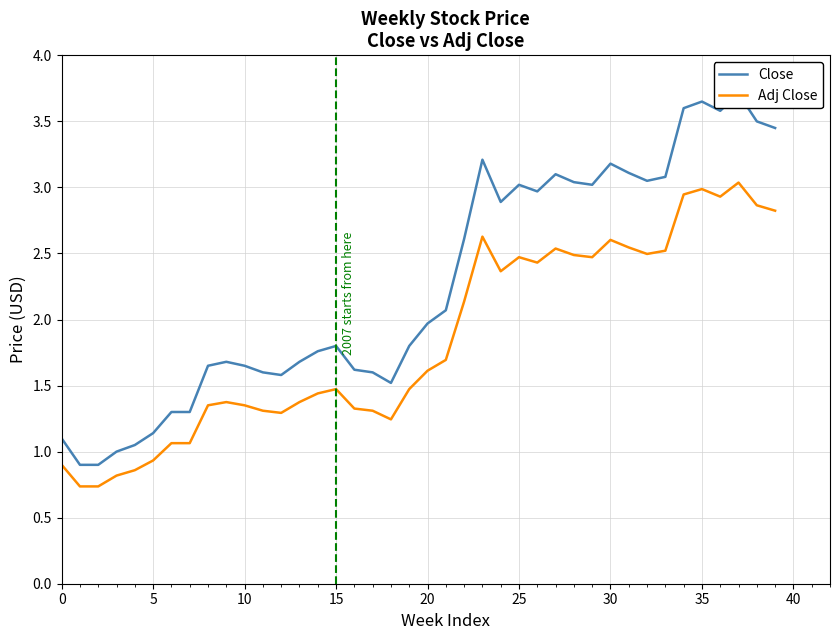

List the series in order of their peak value, highest first.

Close, Adj Close